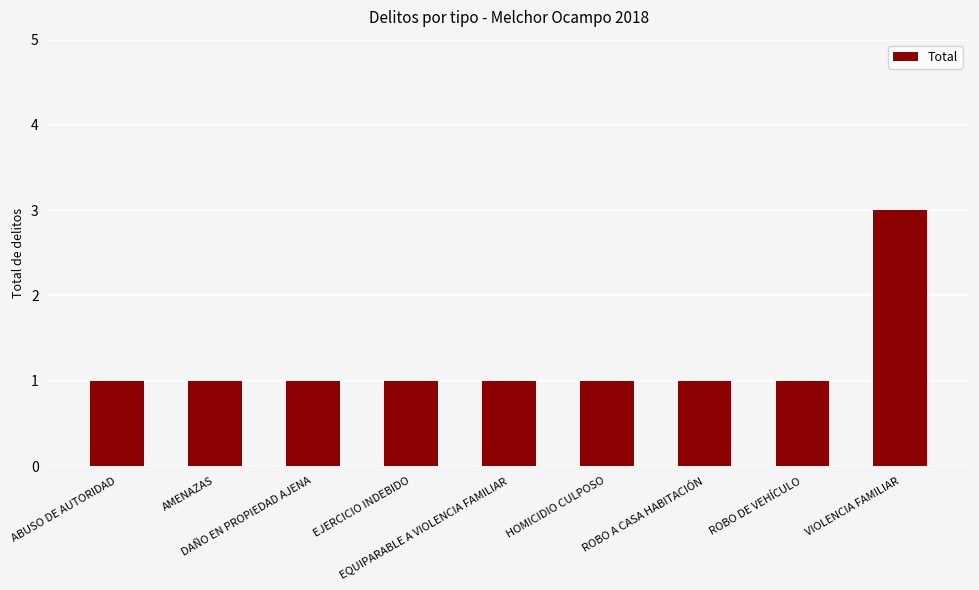

What is the maximum value shown in the chart?

3